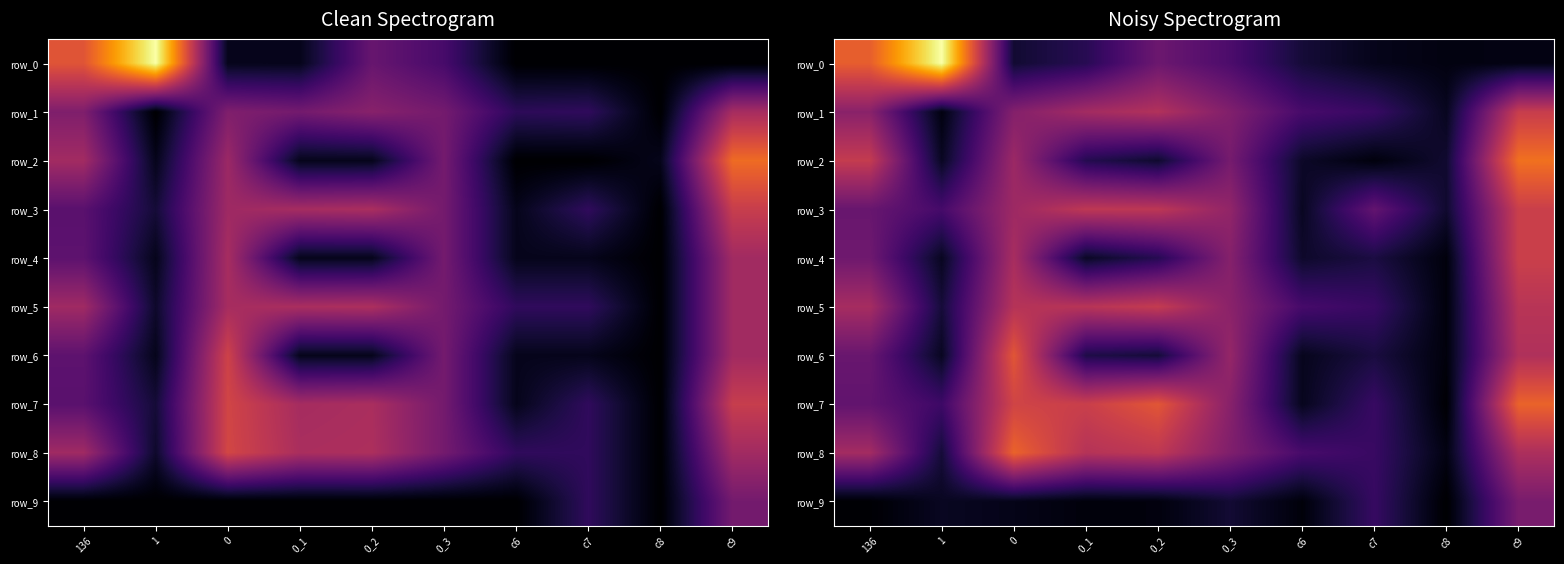

Where is row_4 nearest to the value 4?

136